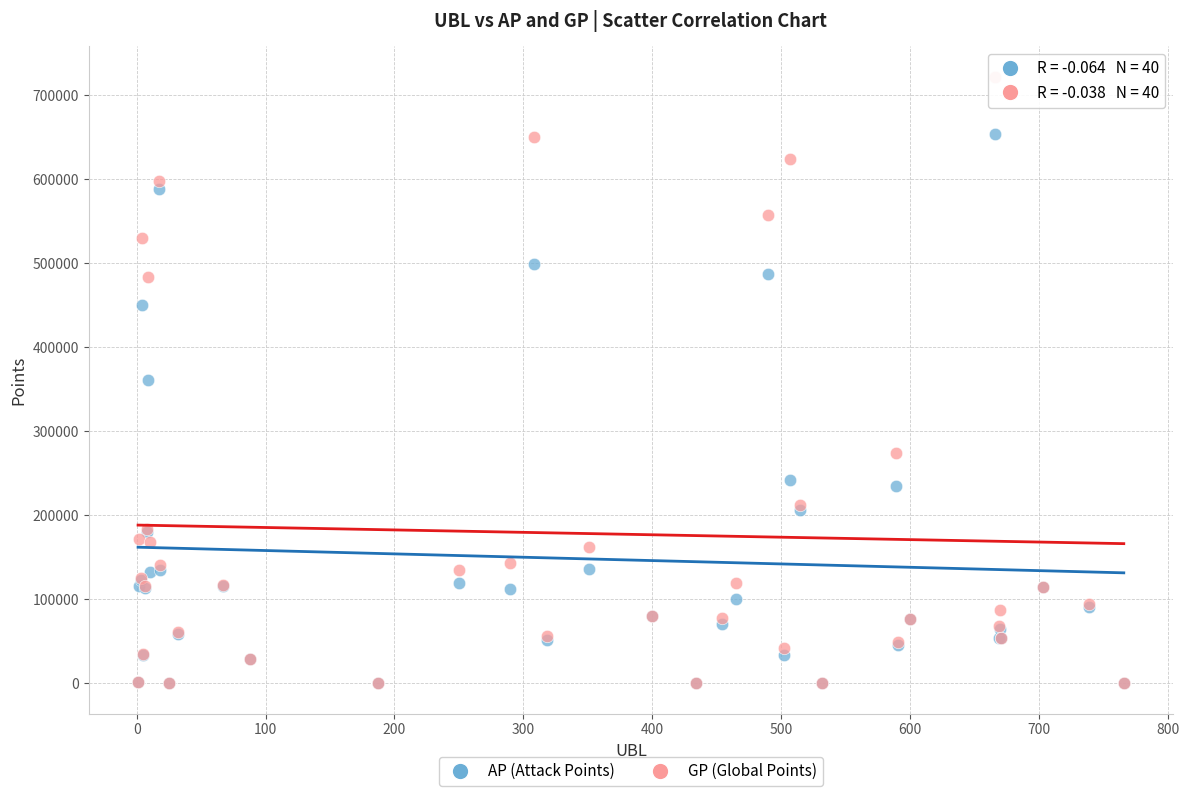

What are all the series names shown in the legend?

AP (Attack Points), GP (Global Points)